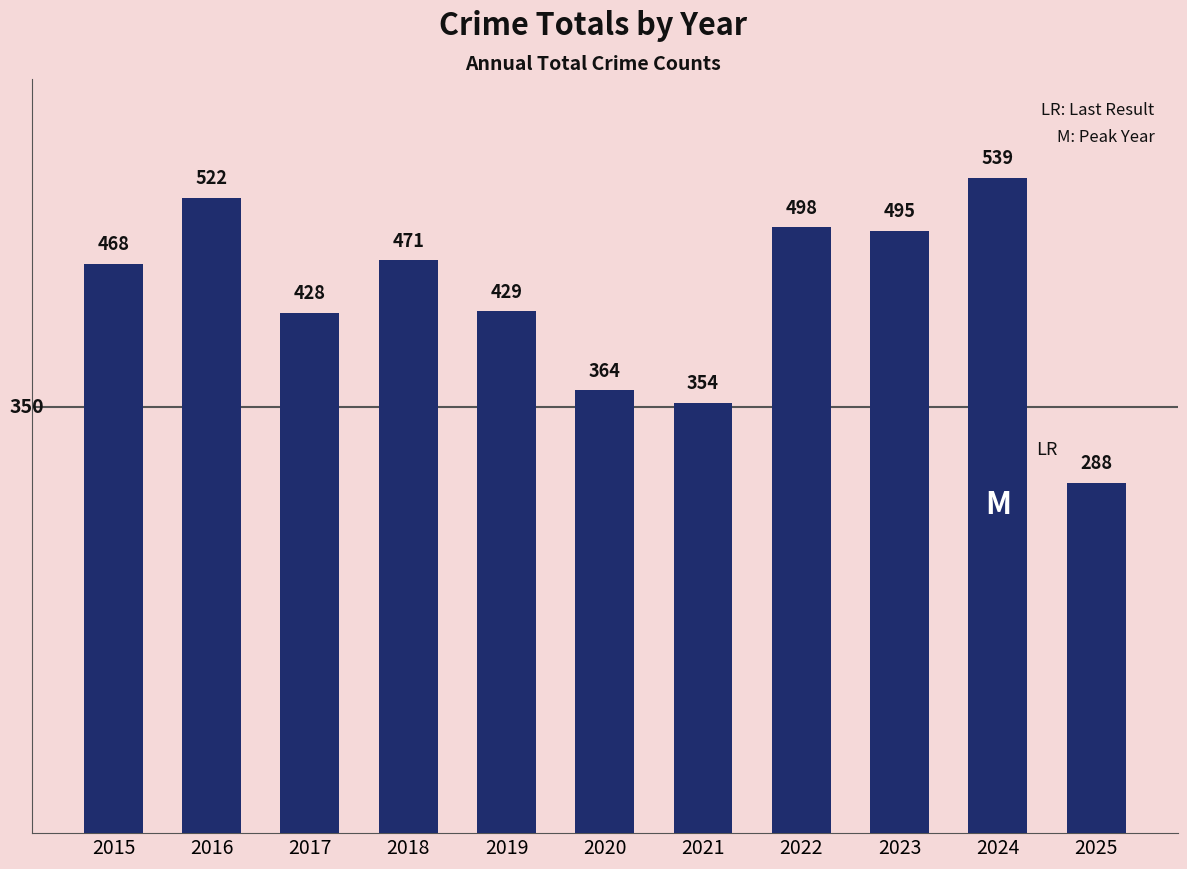

At which label is the value closest to 413?

2017